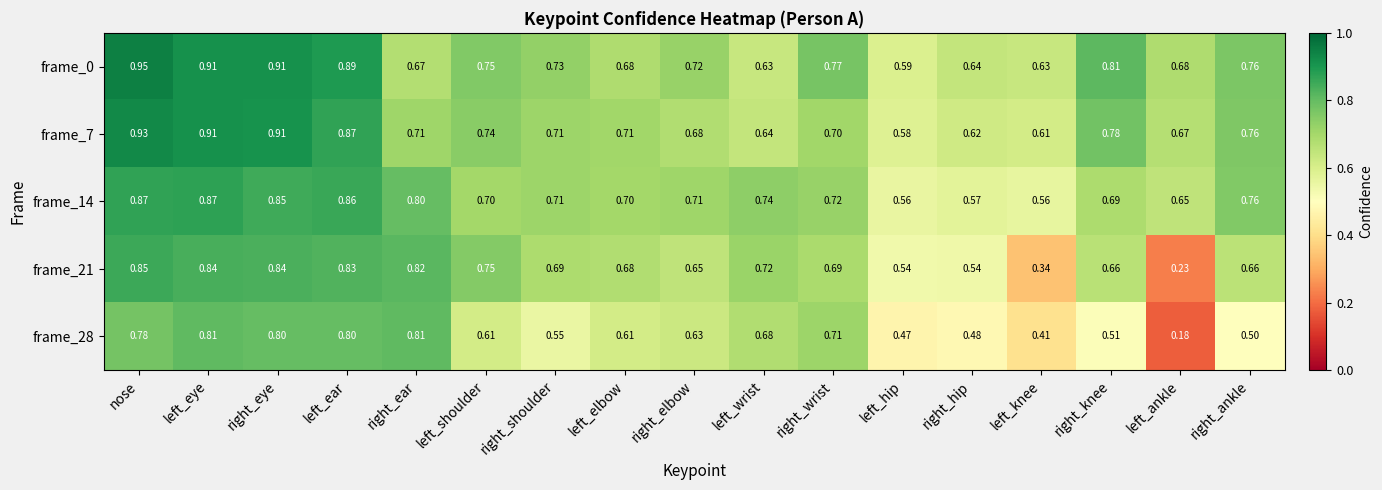

At which category is the sum across all series the highest?

nose